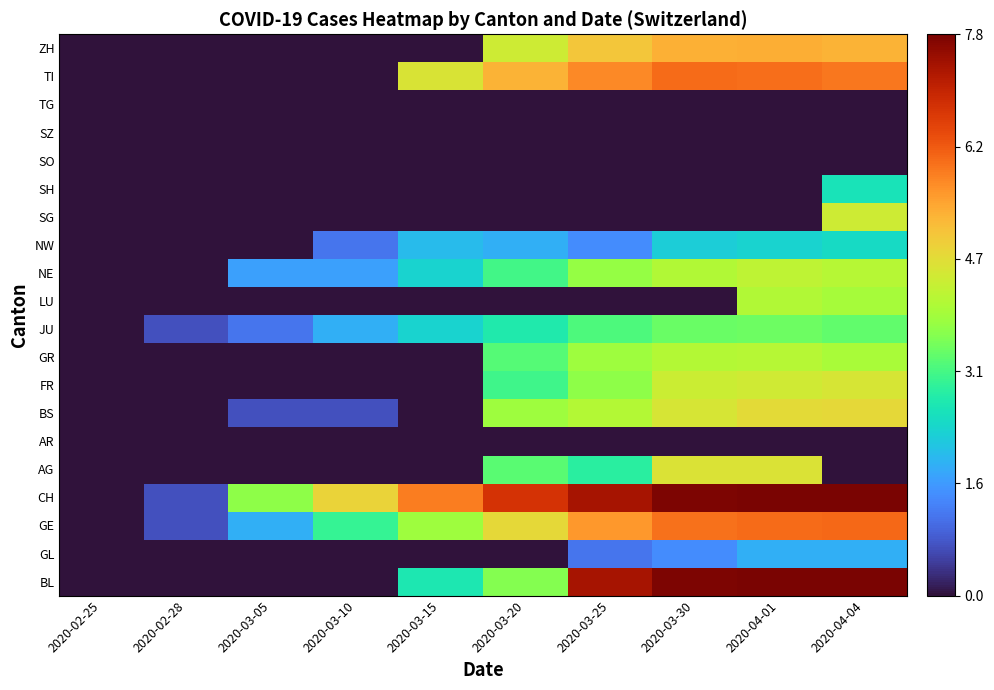

List the series in order of their peak value, highest first.

BL, CH, GE, TI, ZH, BS, AG, FR, SG, NE, GR, LU, JU, SH, NW, GL, AR, SO, SZ, TG